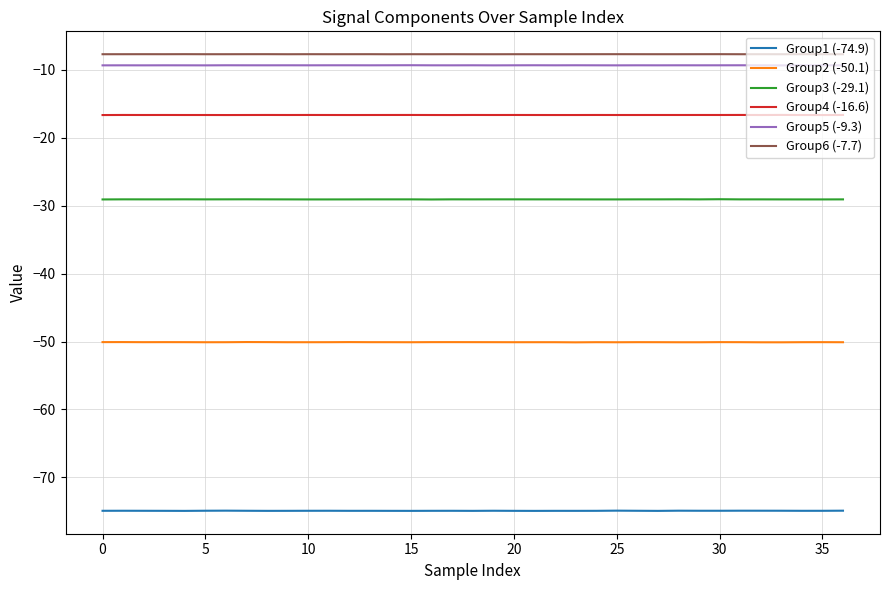

What is the greatest value displayed?

-7.7